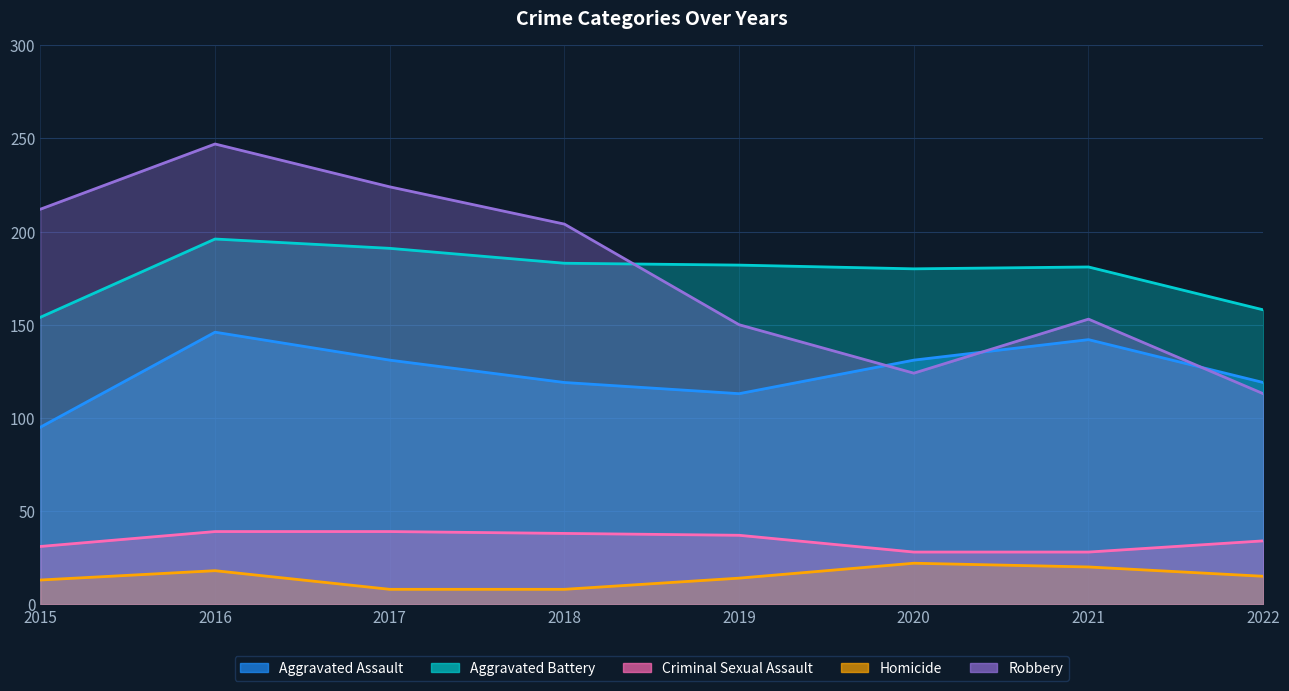

Reading left to right, what are all the values shown in this chart?

Aggravated Assault: 95	146	131	119	113	131	142	119
Aggravated Battery: 154	196	191	183	182	180	181	158
Criminal Sexual Assault: 31	39	39	38	37	28	28	34
Homicide: 13	18	8	8	14	22	20	15
Robbery: 212	247	224	204	150	124	153	113